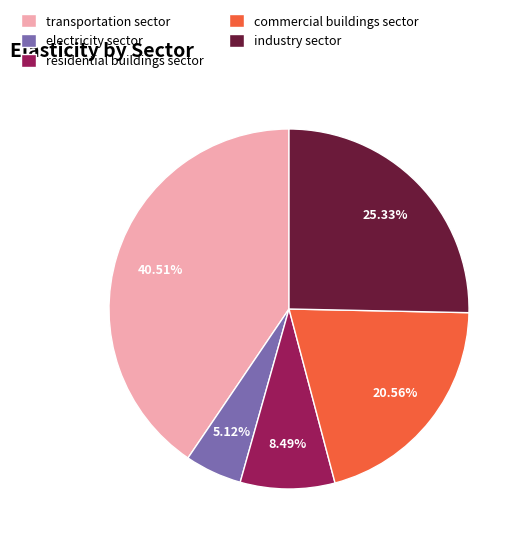

Which slice is the largest?

transportation sector